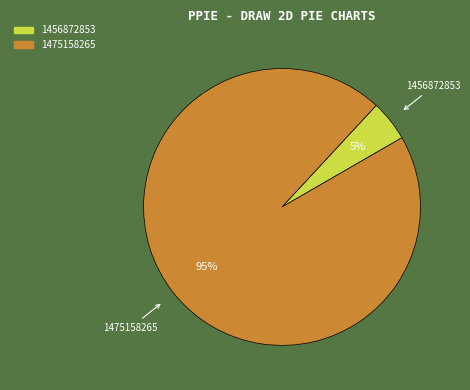

The 1456872853 slice represents 15% of the pie. True or false?

False